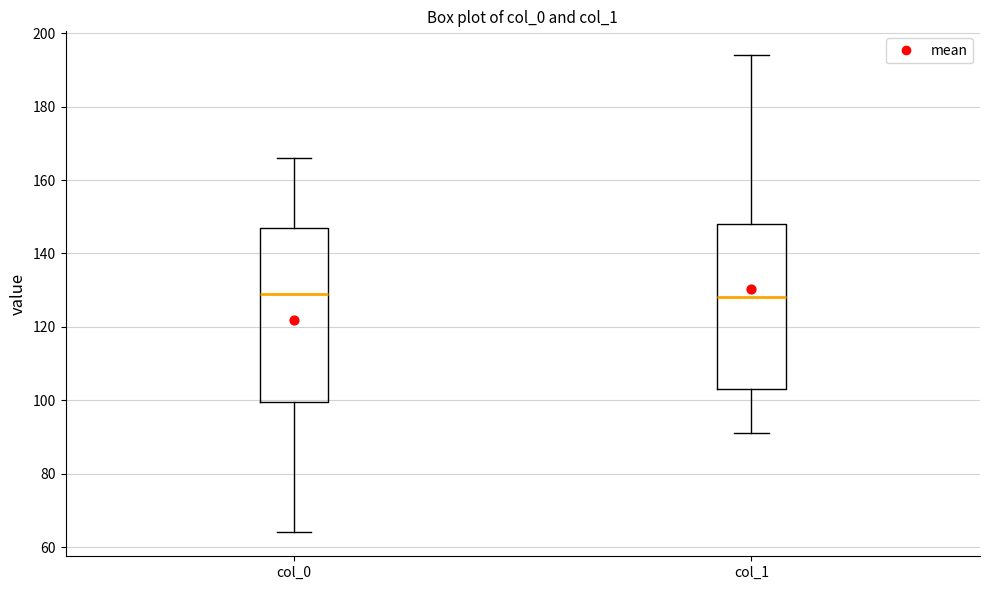

Reading left to right, read every box against the y-axis: the position of its median line, the range the box covers, and the ends of its whiskers. The values are not printed on the chart, so give them approximately, as read against the axis.

col_0: median 130, box 100 to 148, whiskers 64 to 166
col_1: median 128, box 104 to 148, whiskers 92 to 194